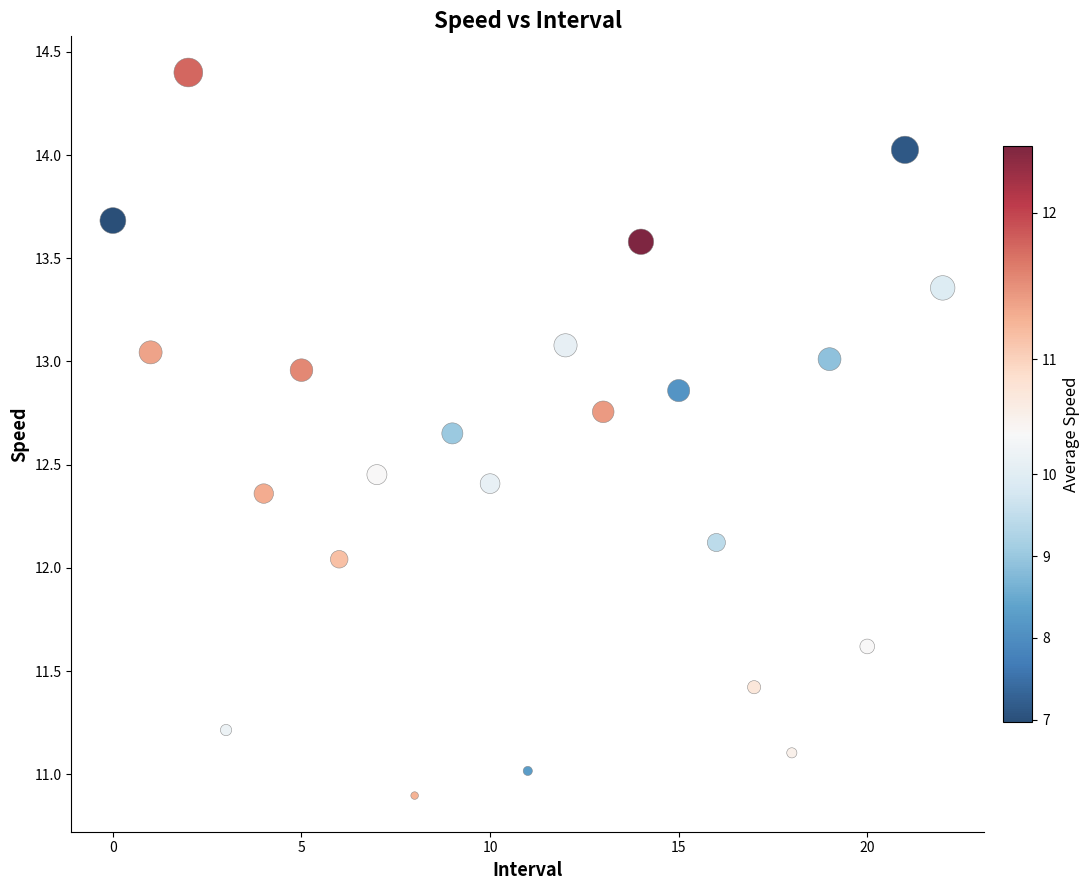

What is the range of Y values (max minus min)?

3.5